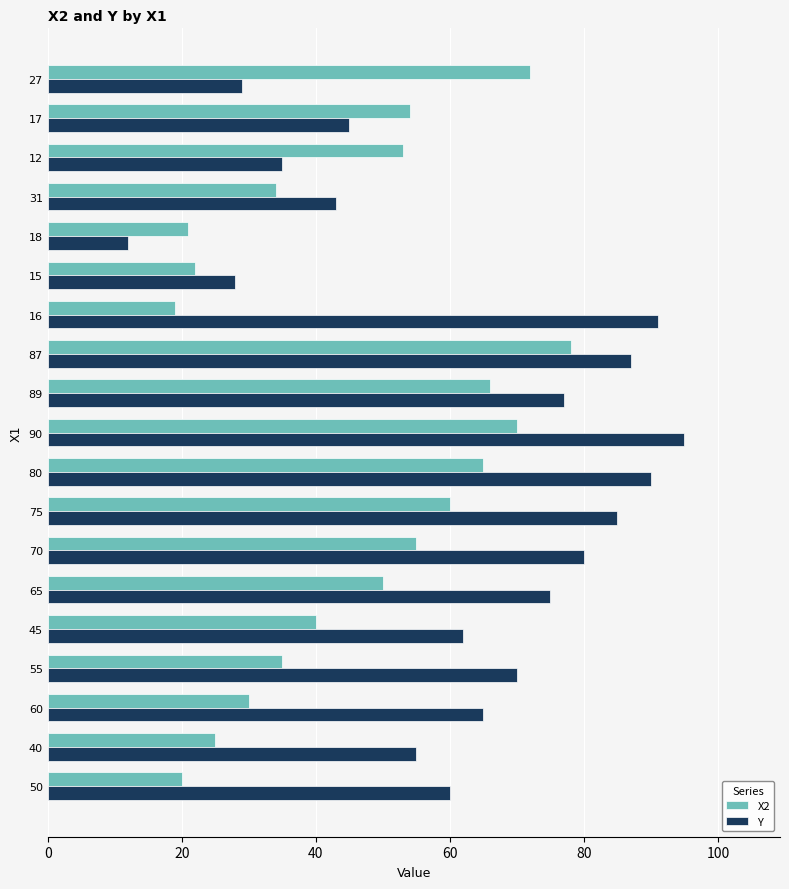

Between 87 and 27, which series saw the biggest shift?

Y